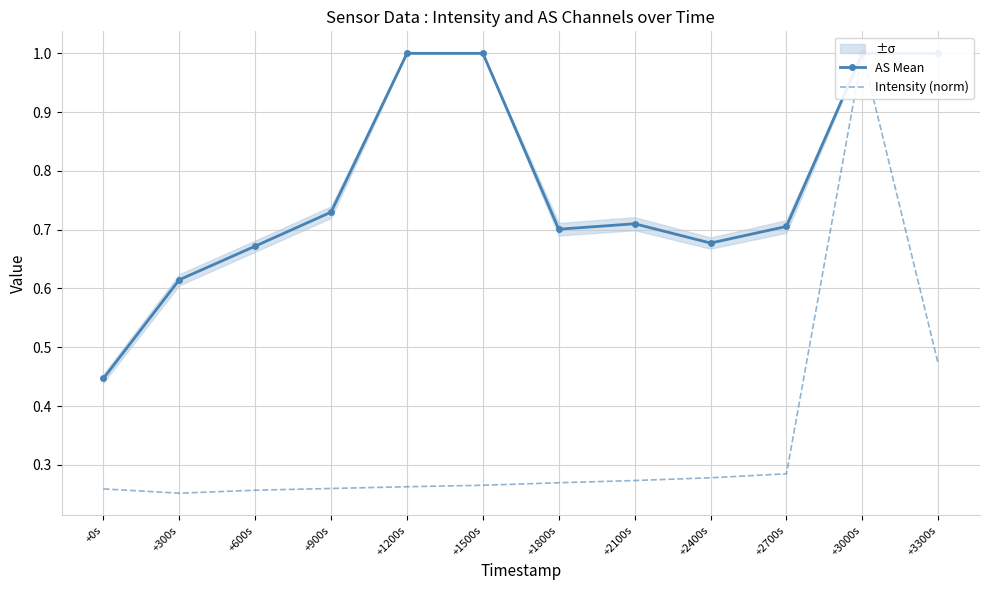

What is the difference between the second highest and second lowest values in the Intensity (norm) series?

0.2